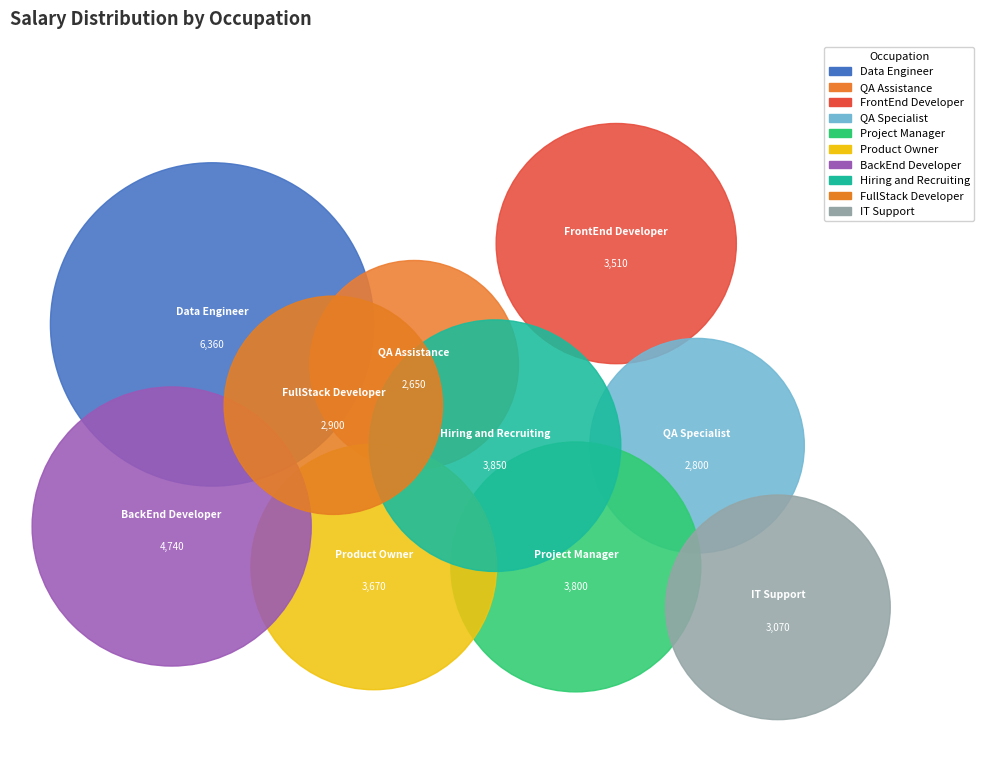

Is there a majority slice in this chart?

No